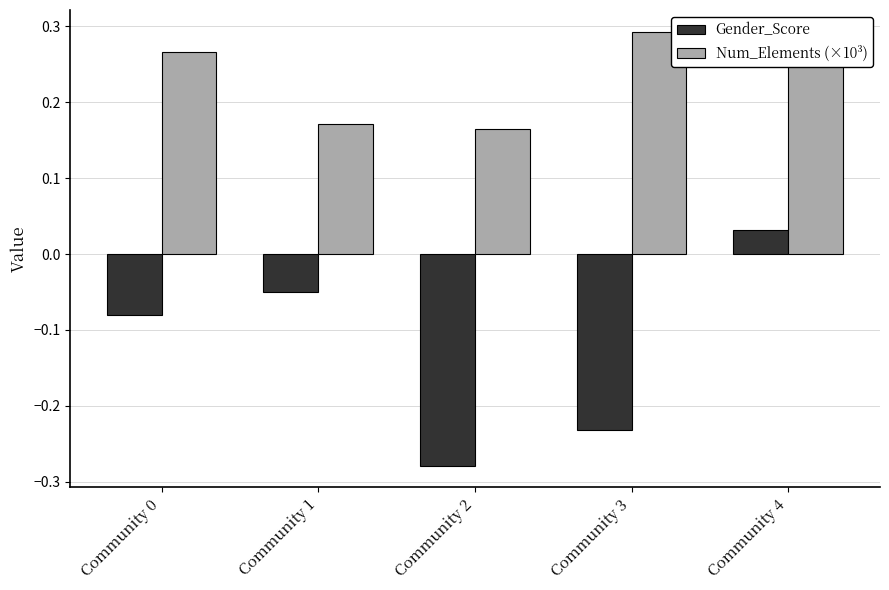

What are all the series names shown in the legend?

Gender_Score, Num_Elements (×10³)